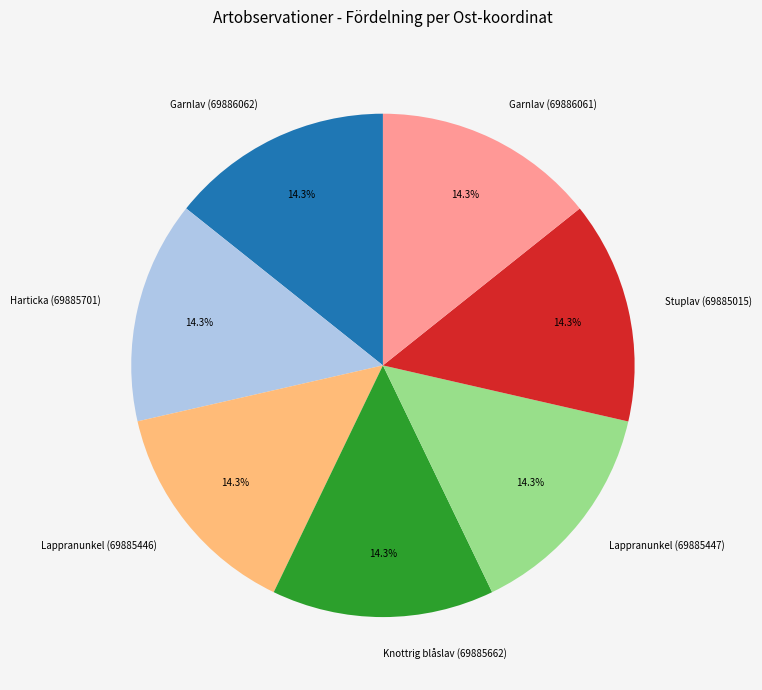

How many segments does this pie chart have?

7